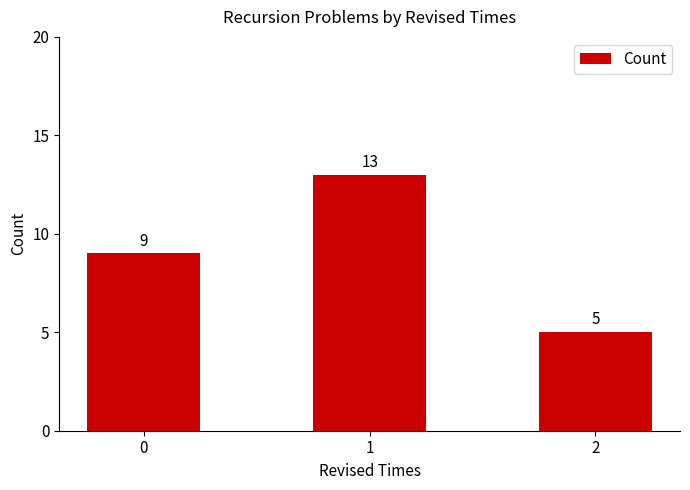

At which category does the chart reach its peak across all series?

1